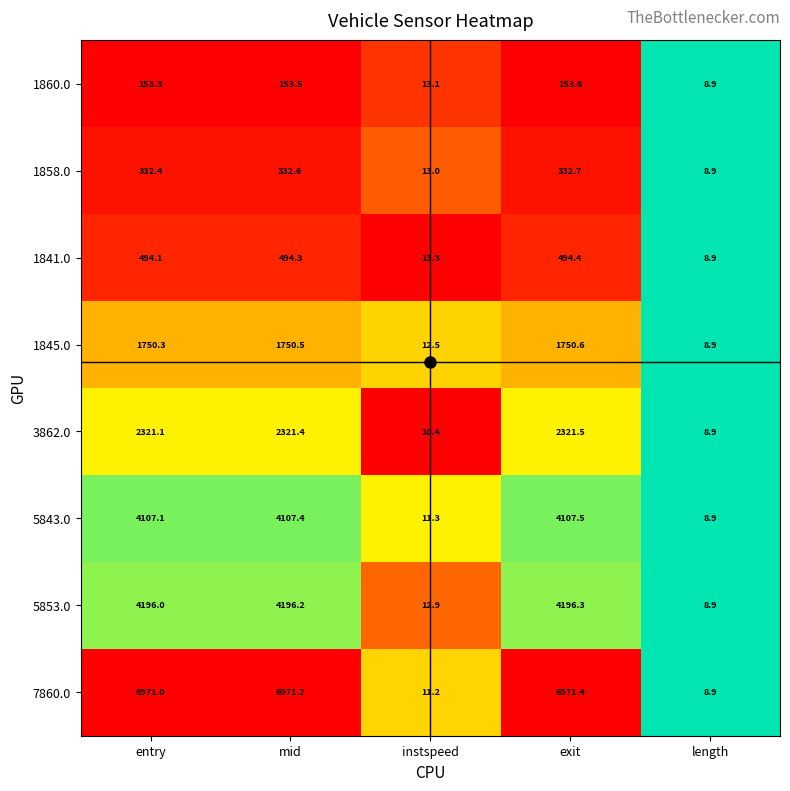

Where is 5843.0 nearest to the value 2058?

instspeed